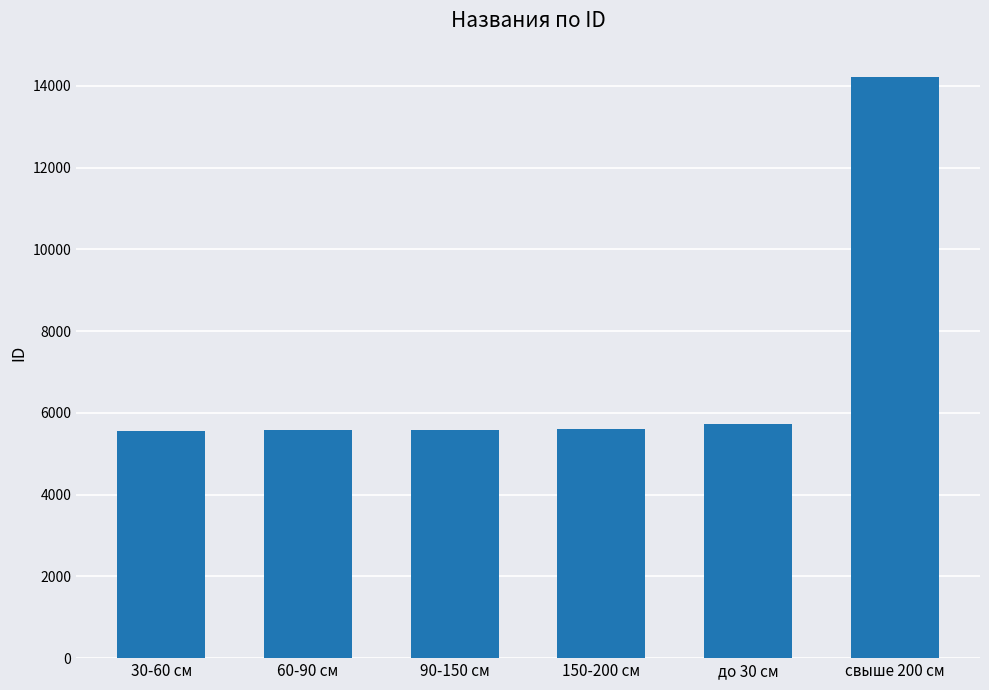

At which category does the chart reach its peak across all series?

свыше 200 см